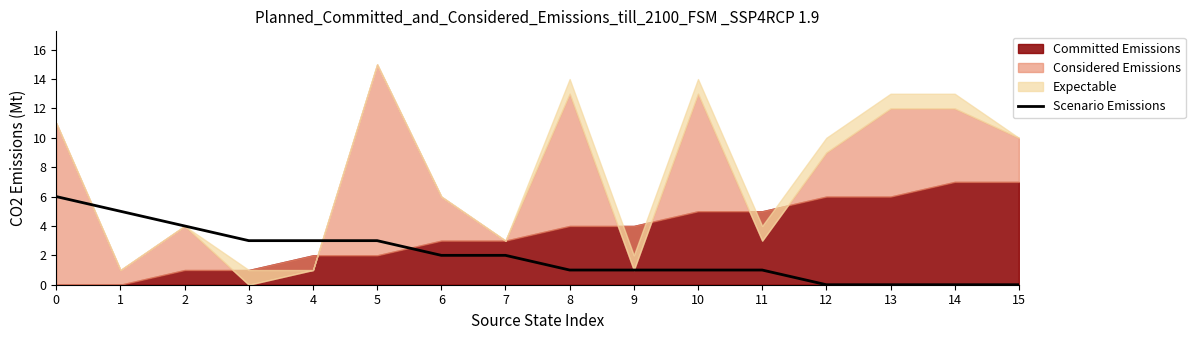

The chart shows a value of 3 at 7. True or false?

False